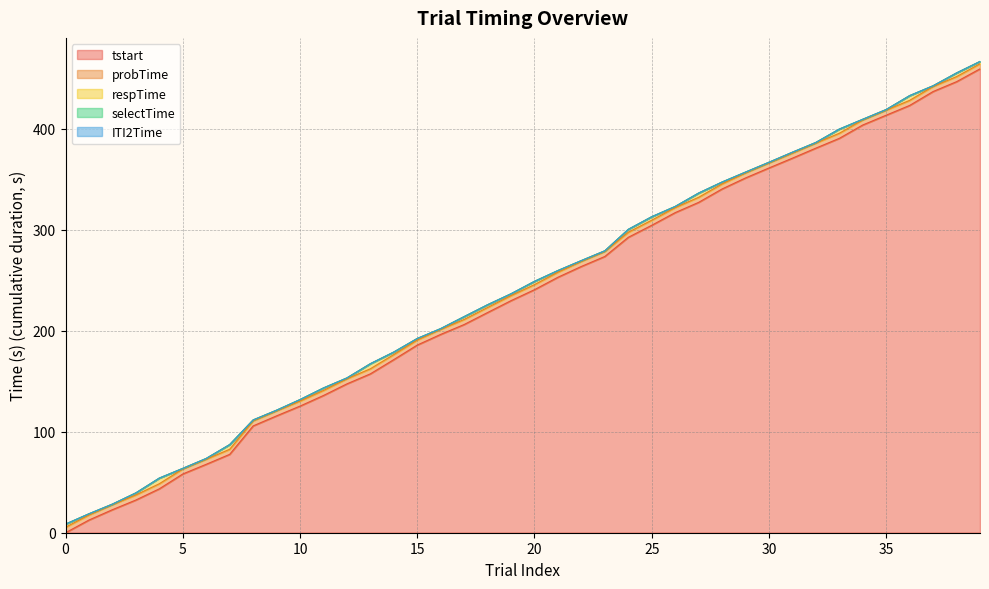

Reading left to right, transcribe all the data shown in this chart.

tstart: 0=0.0	1=12.6	2=22.8	3=32.4	4=43.5	5=58.2	6=67.8	7=77.6	8=105.8	9=115.7	10=125.4	11=135.9	12=147.4	13=157.4	14=171.5	15=185.9	16=196.4	17=206.2	18=218.1	19=229.9	20=240.7	21=253.1	22=263.8	23=273.6	24=292.6	25=304.5	26=317.1	27=327.2	28=340.5	29=351.4	30=361.3	31=371.0	32=380.9	33=390.6	34=403.9	35=413.6	36=423.2	37=437.0	38=446.8	39=459.5
probTime: 0=5.4	1=17.6	2=27.8	3=37.4	4=48.5	5=63.2	6=72.8	7=82.7	8=110.8	9=120.8	10=130.4	11=141.0	12=152.5	13=162.4	14=176.5	15=190.9	16=201.5	17=211.3	18=223.1	19=234.9	20=245.8	21=258.1	22=268.8	23=278.7	24=297.6	25=309.6	26=322.1	27=332.2	28=345.5	29=356.4	30=366.3	31=376.0	32=386.0	33=395.7	34=408.9	35=418.6	36=428.3	37=442.0	38=451.8	39=464.5
respTime: 0=8.5	1=18.8	2=28.4	3=39.5	4=54.1	5=63.7	6=73.6	7=87.3	8=111.7	9=121.4	10=131.9	11=143.4	12=153.3	13=167.4	14=179.0	15=192.4	16=202.2	17=214.1	18=225.8	19=236.7	20=249.0	21=259.7	22=269.6	23=279.3	24=300.5	25=313.0	26=323.2	27=336.4	28=347.4	29=357.2	30=366.9	31=376.9	32=386.6	33=399.8	34=409.5	35=419.2	36=433.0	37=442.7	38=455.4	39=466.8
selectTime: 0=8.5	1=18.8	2=28.4	3=39.5	4=54.1	5=63.7	6=73.6	7=87.3	8=111.7	9=121.4	10=131.9	11=143.4	12=153.3	13=167.4	14=179.0	15=192.4	16=202.2	17=214.1	18=225.8	19=236.7	20=249.0	21=259.7	22=269.6	23=279.3	24=300.5	25=313.0	26=323.2	27=336.4	28=347.4	29=357.2	30=366.9	31=376.9	32=386.6	33=399.8	34=409.5	35=419.2	36=433.0	37=442.7	38=455.4	39=466.8
ITI2Time: 0=8.5	1=18.8	2=28.4	3=39.5	4=54.1	5=63.7	6=73.6	7=87.3	8=111.7	9=121.4	10=131.9	11=143.4	12=153.3	13=167.4	14=179.0	15=192.4	16=202.2	17=214.1	18=225.8	19=236.7	20=249.0	21=259.7	22=269.6	23=279.3	24=300.5	25=313.0	26=323.2	27=336.4	28=347.4	29=357.2	30=366.9	31=376.9	32=386.6	33=399.8	34=409.5	35=419.2	36=433.0	37=442.7	38=455.4	39=466.8